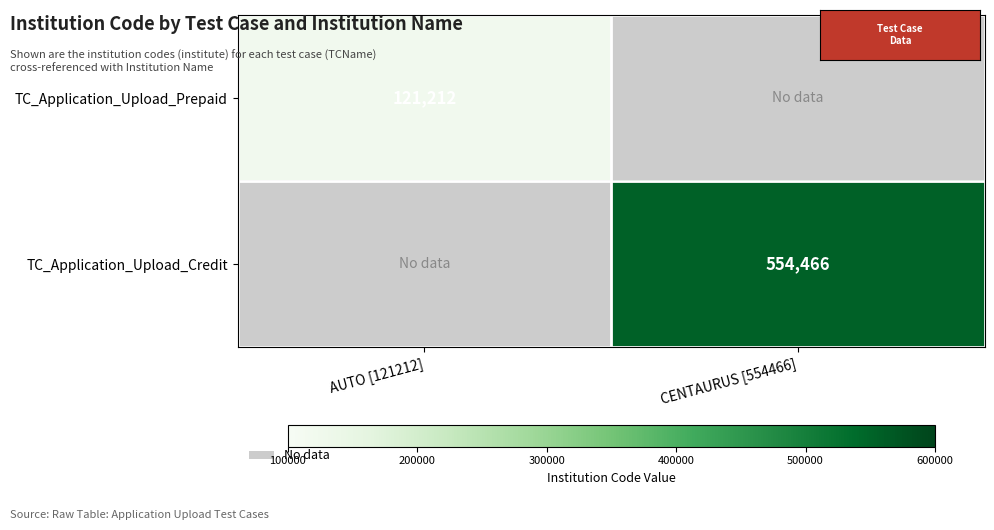

List the labels in order of TC_Application_Upload_Prepaid value, largest first.

AUTO [121212], CENTAURUS [554466]